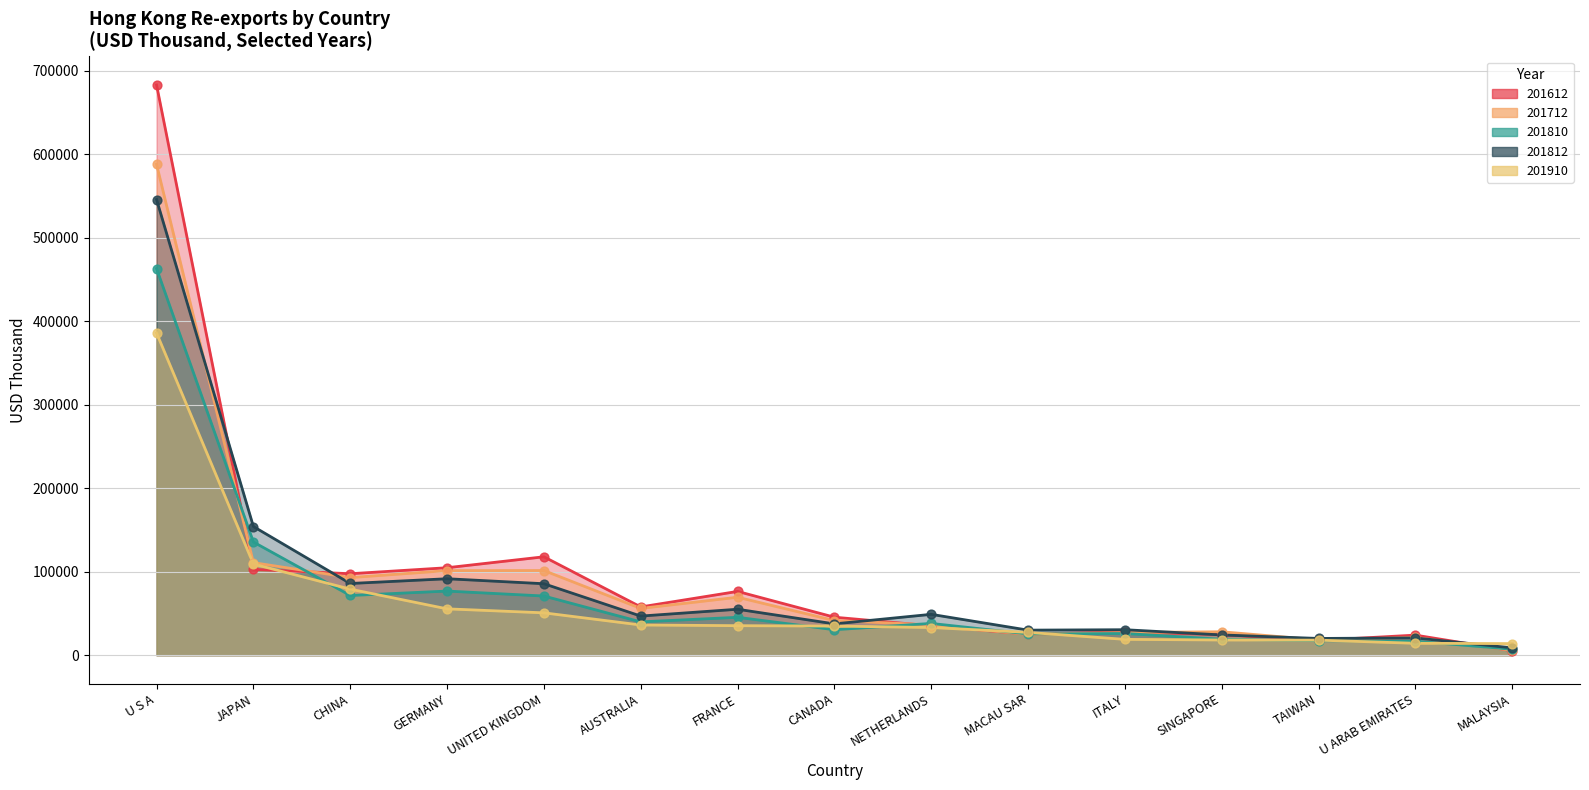

What are all the series names shown in the legend?

201612, 201712, 201810, 201812, 201910